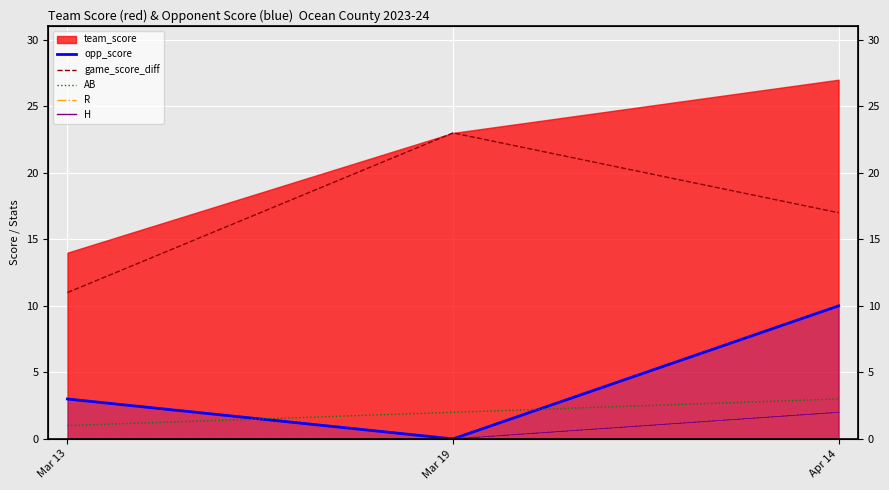

Which category has the highest value in the H series?

Apr 14